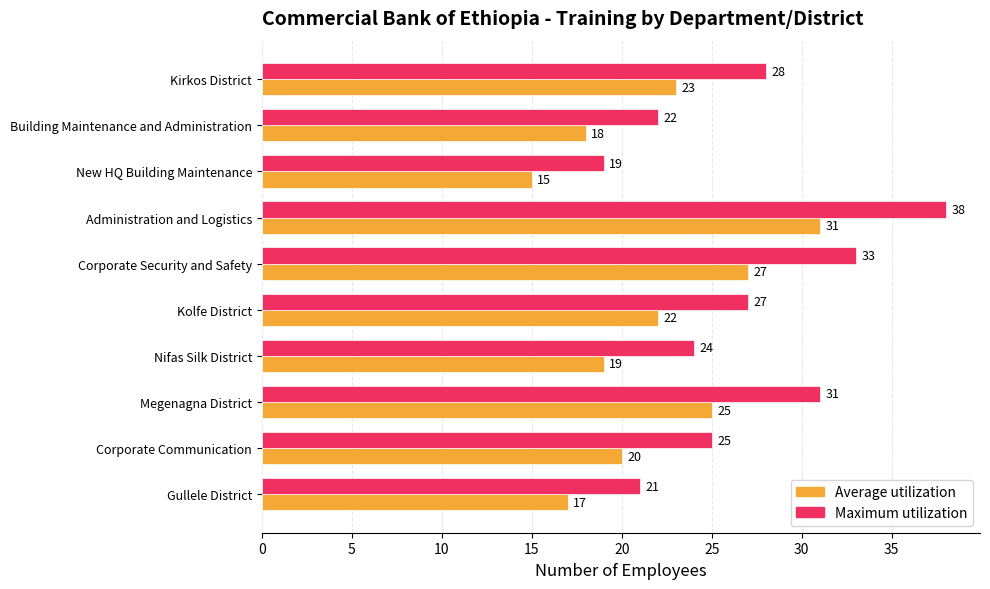

Rank the series by their maximum value, from highest to lowest.

Maximum utilization, Average utilization